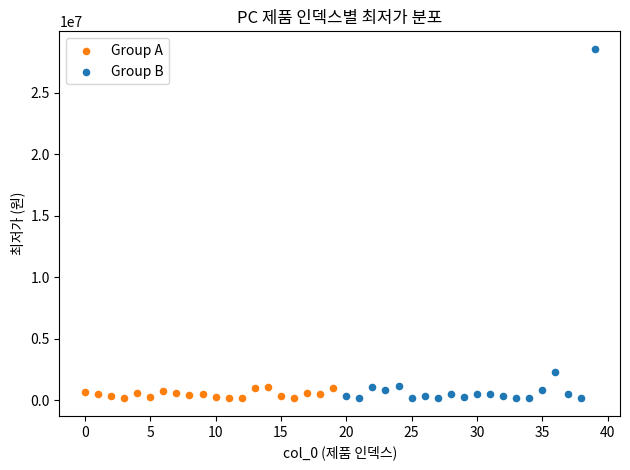

Which series has the widest spread of Y values?

Group B